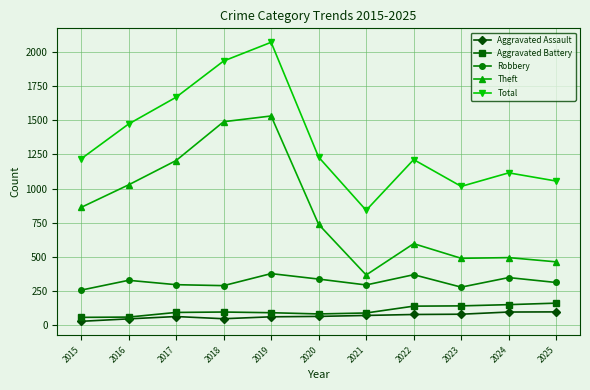

What is the spread (max minus min) of values at 2022?

1133